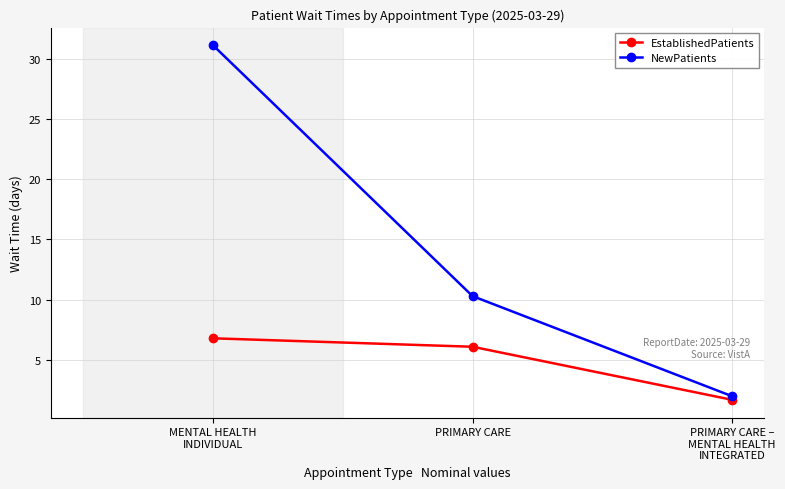

What is the difference between the maximum and minimum values in the EstablishedPatients series?

5.1